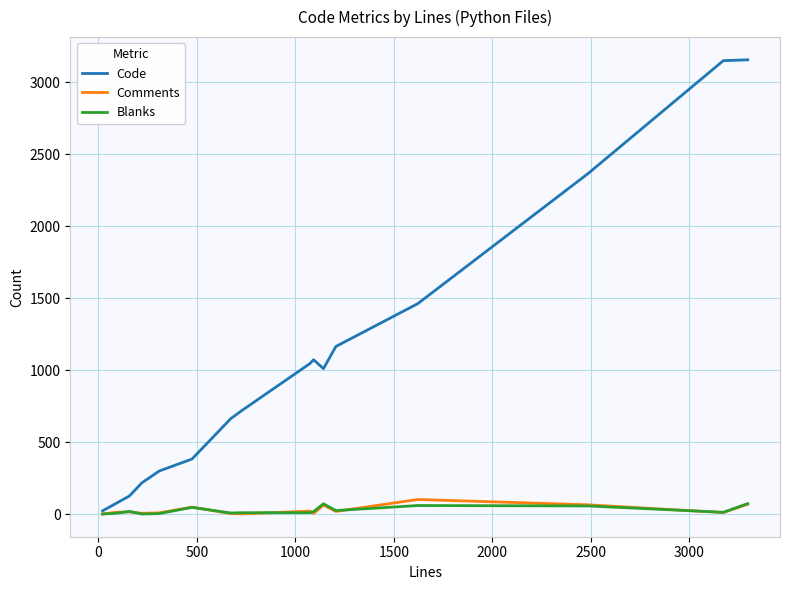

Which series has the widest spread of values?

Code